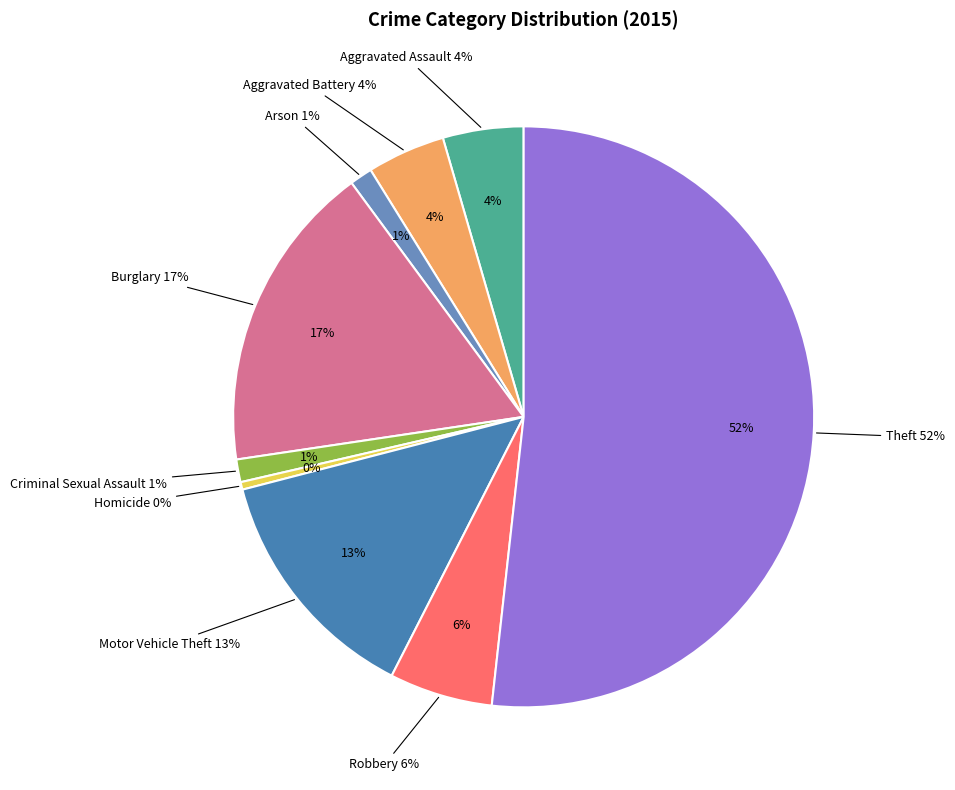

True or false: Criminal Sexual Assault accounts for 15% of the total.

False